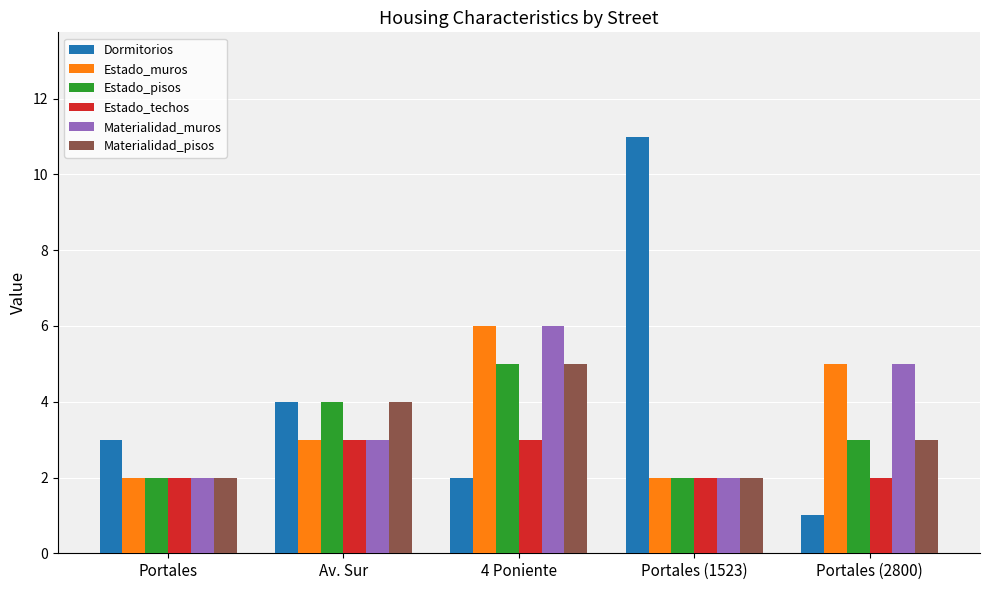

What is the sum of the Estado_pisos values at Av. Sur and Portales (2800)?

7